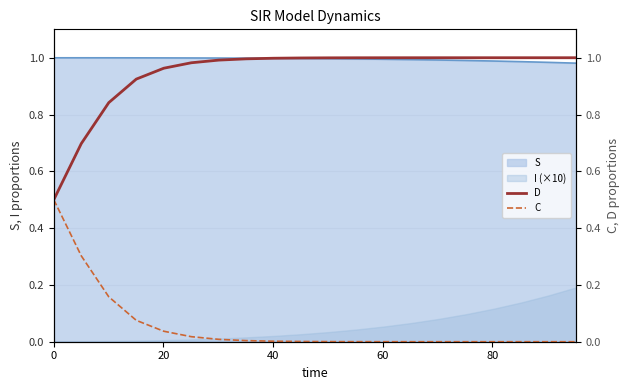

How many data points does each series have?

20